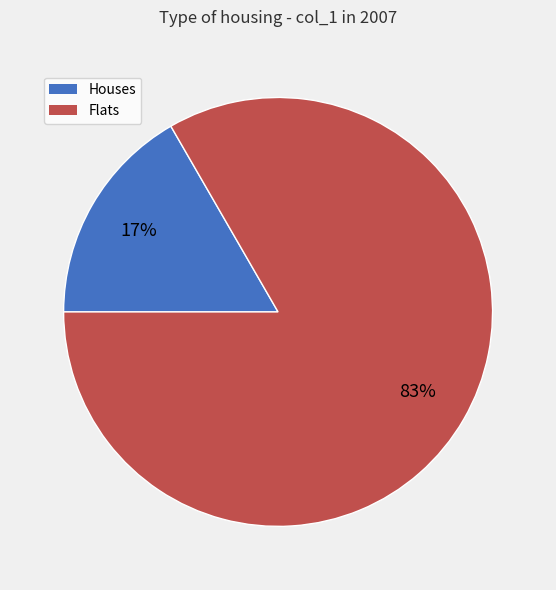

How many segments does this pie chart have?

2